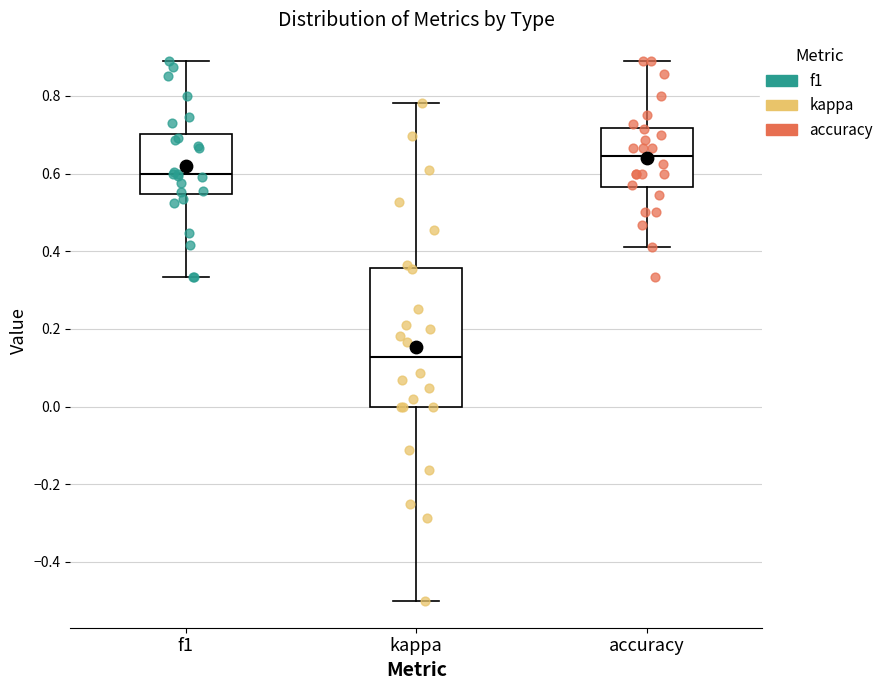

Which box is the tallest, from its lower edge to its upper edge?

kappa